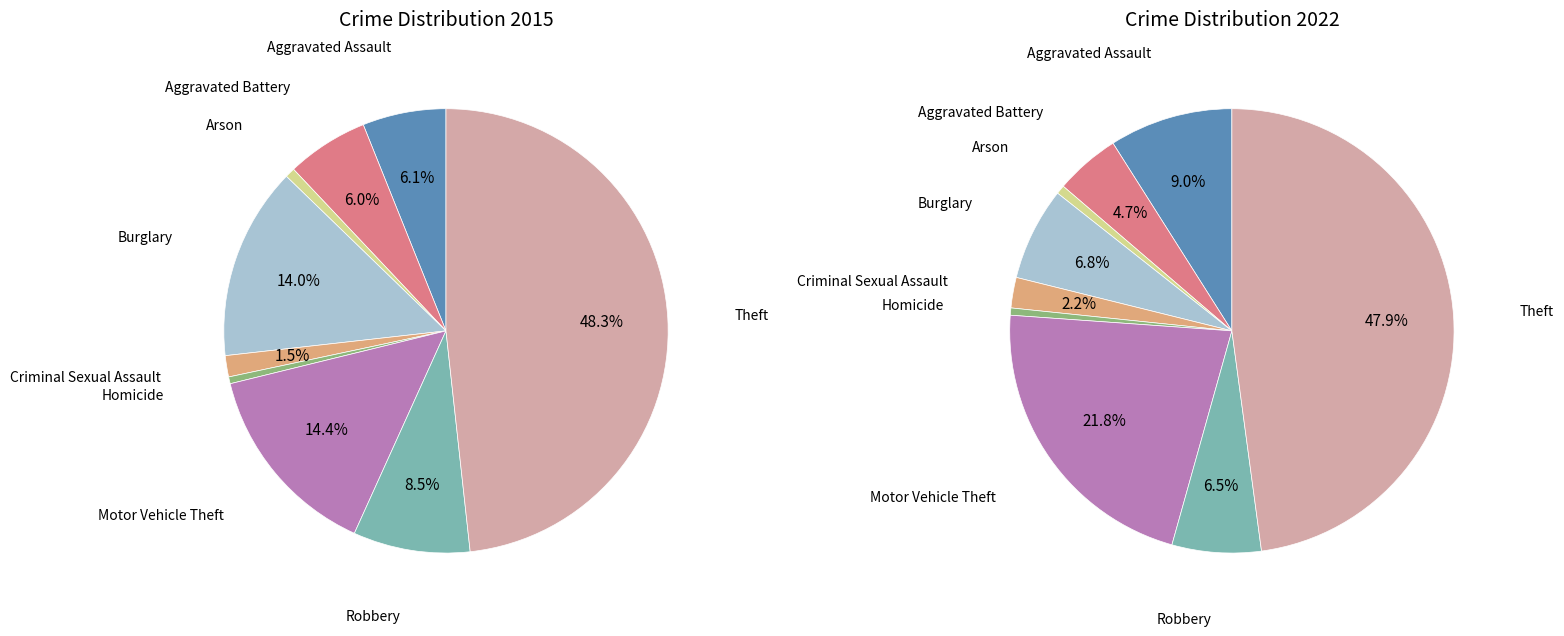

Is there a majority slice in this chart?

No